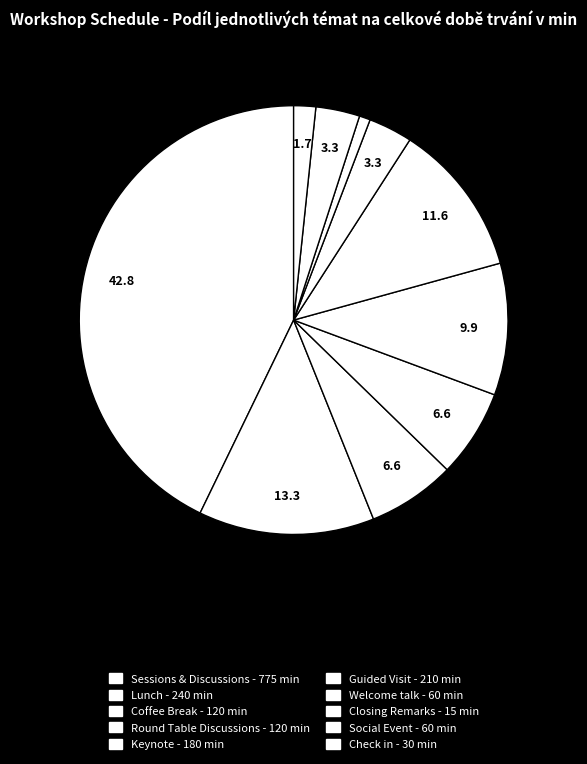

To the nearest percent, what is the combined percentage of Round Table Discussions and Keynote?

17%